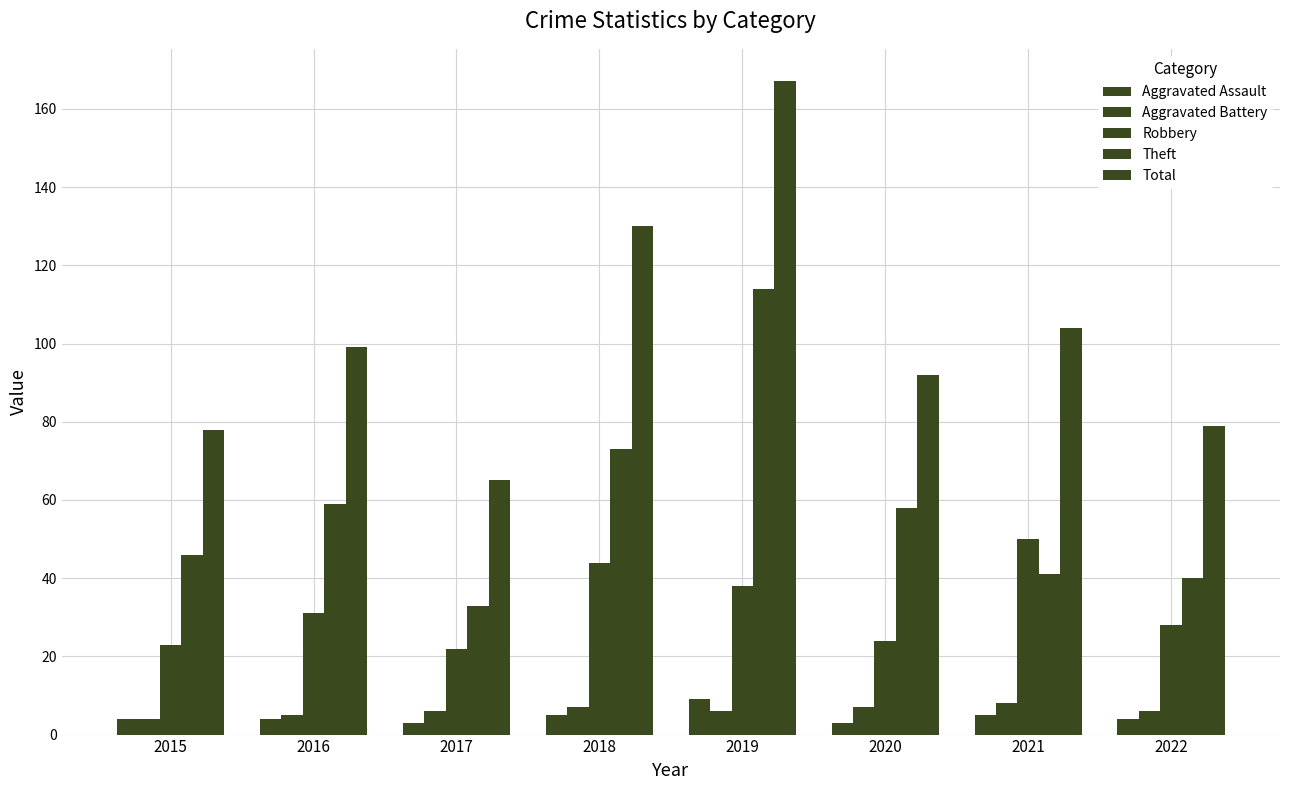

What is the average value of the Aggravated Assault series?

5